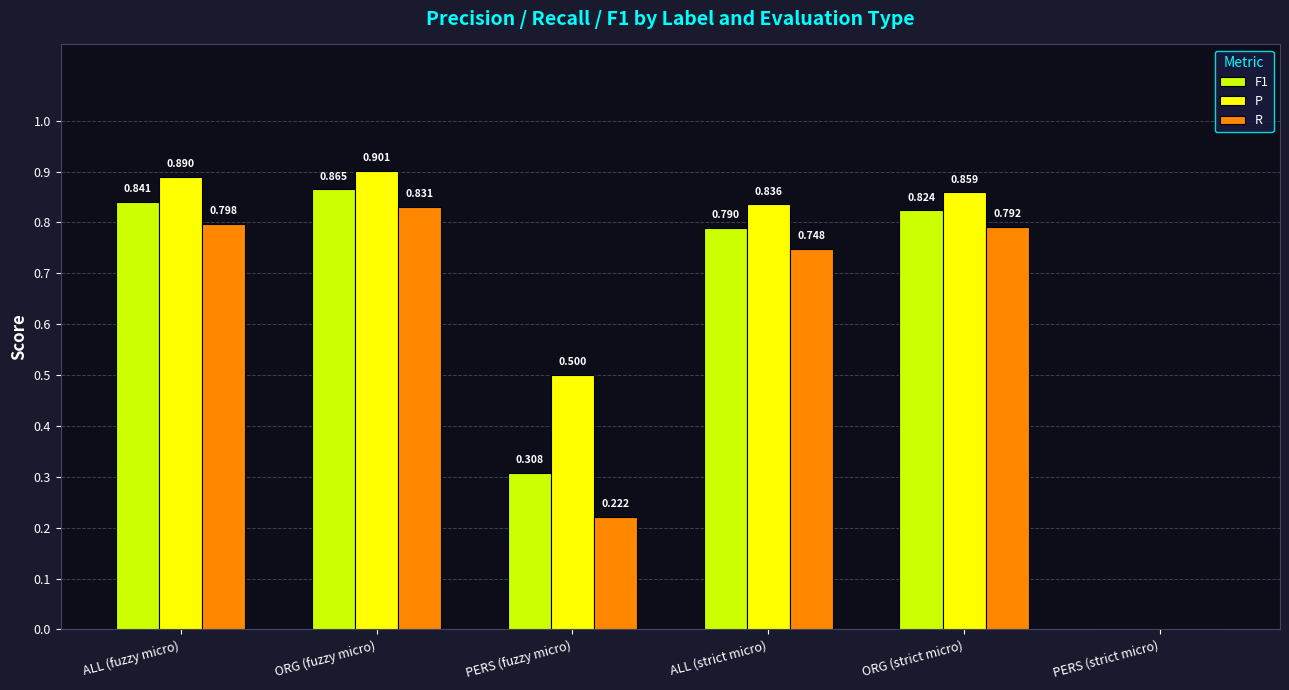

Is the value of P at ORG (strict micro) greater than the value of F1 at PERS (strict micro)?

Yes